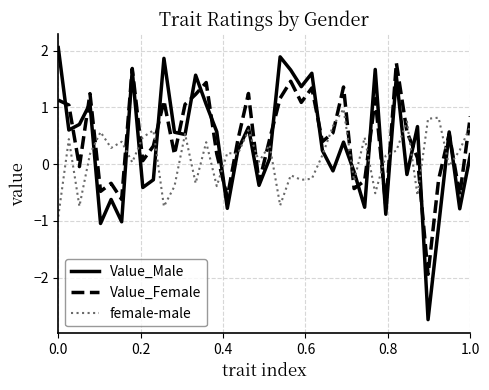

Which series has the largest range (max minus min)?

Value_Male